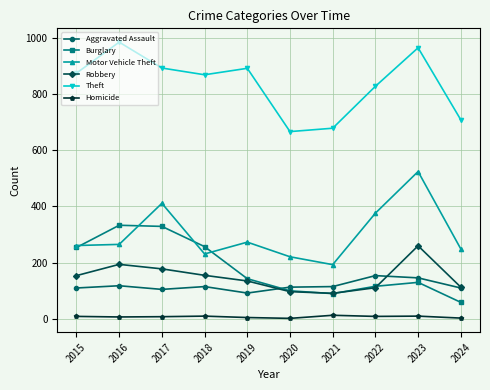

What are all the series names shown in the legend?

Aggravated Assault, Burglary, Motor Vehicle Theft, Robbery, Theft, Homicide